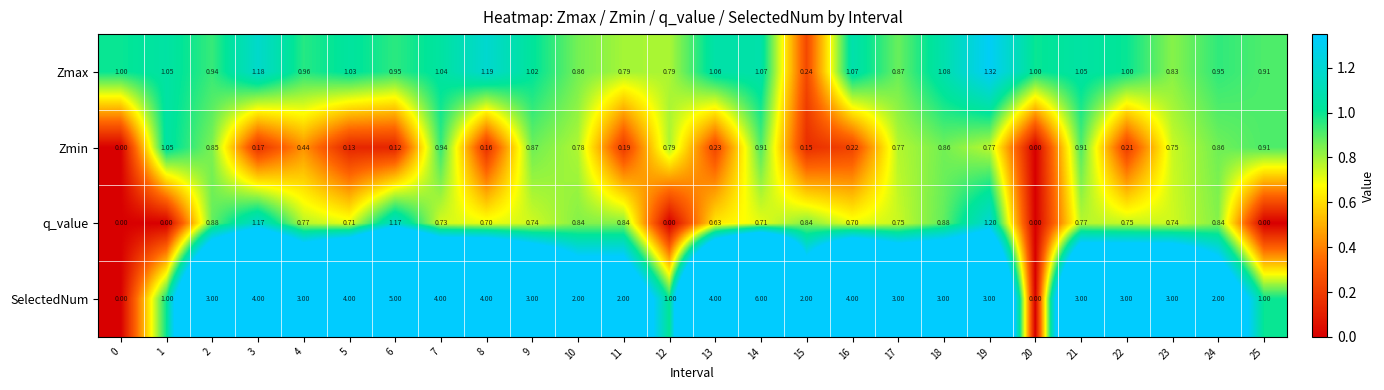

List the series in order of their peak value, lowest first.

Zmin, q_value, Zmax, SelectedNum